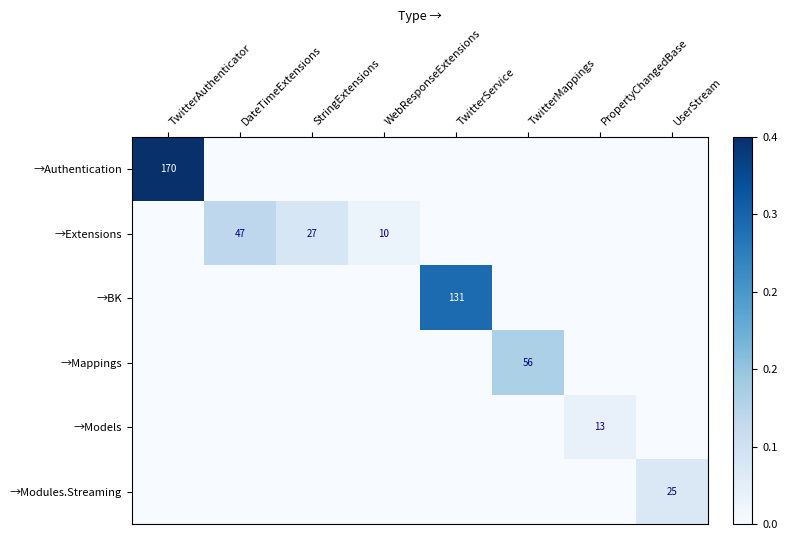

At StringExtensions, list the series in order from largest to smallest.

→Extensions, →Authentication, →BK, →Mappings, →Models, →Modules.Streaming